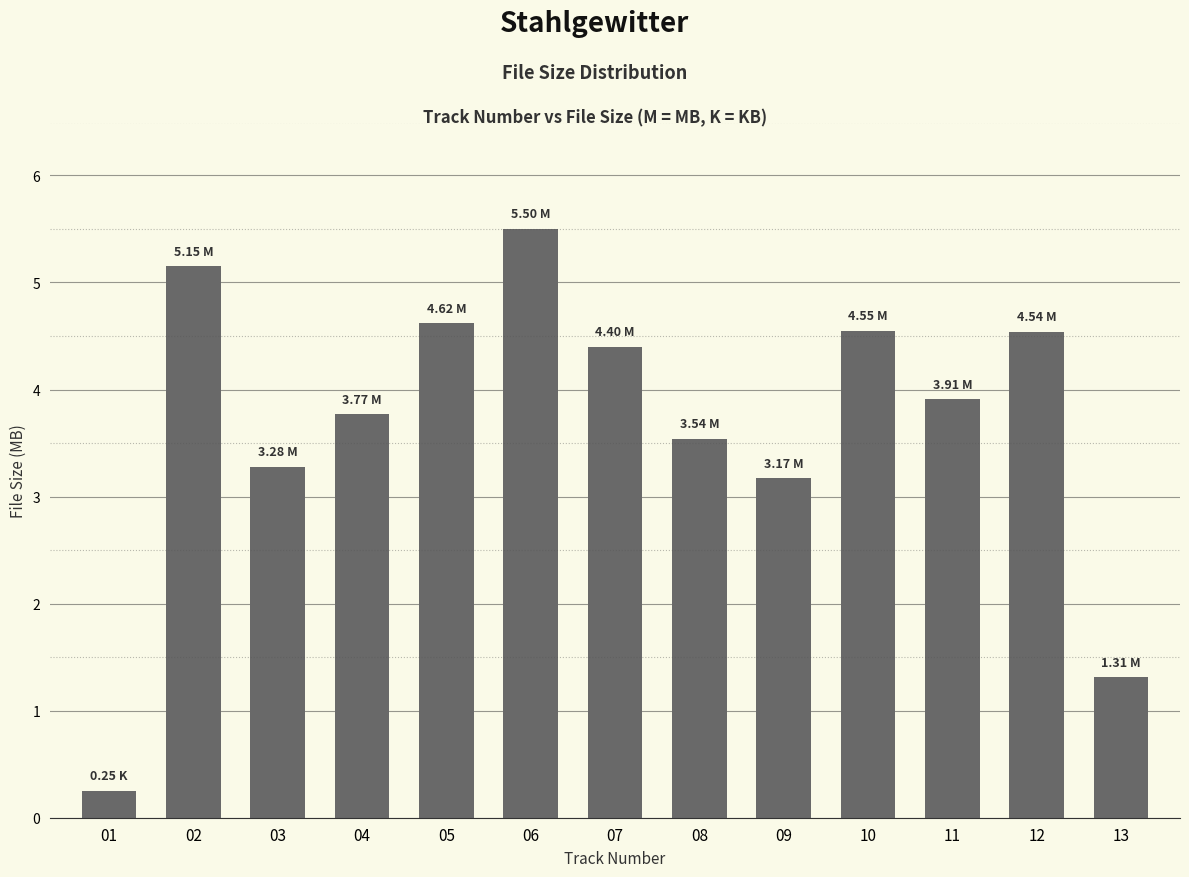

What is the sum of all values?

48.0